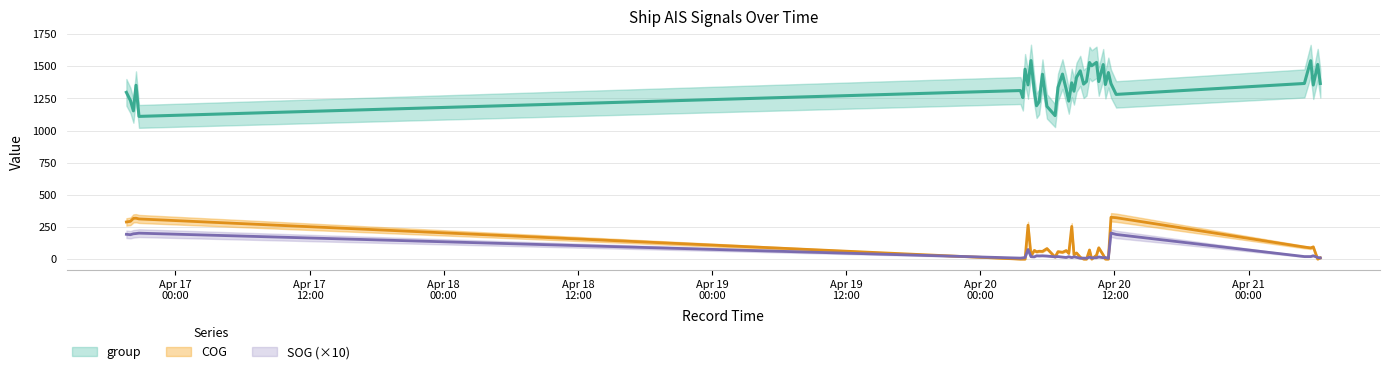

How many interior local peaks does the COG series have?

13